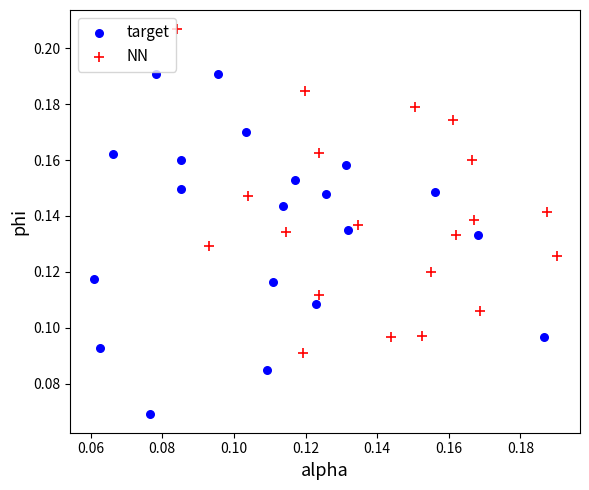

Which series reaches the maximum Y coordinate?

NN